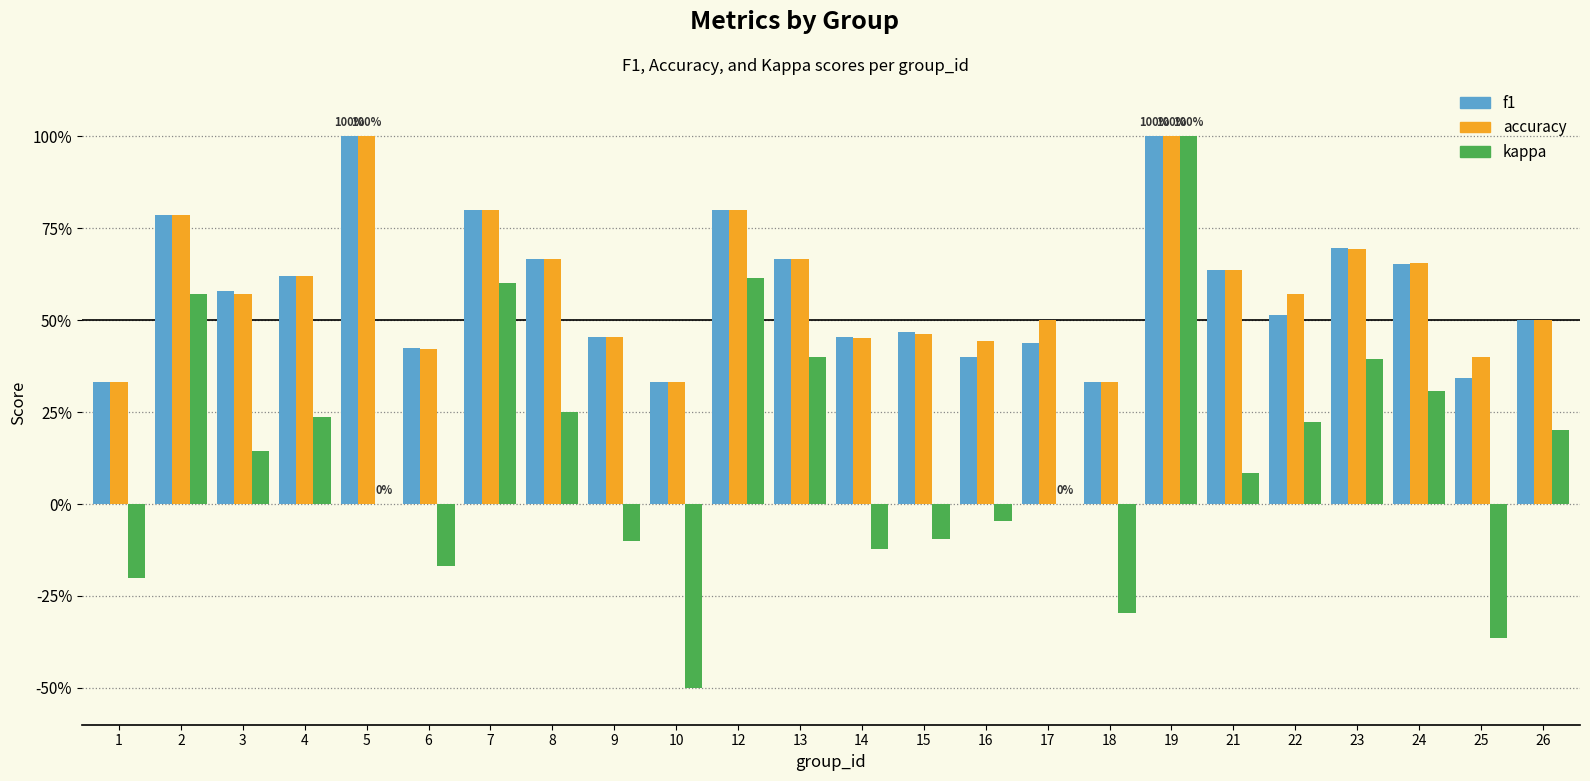

Which series has the widest spread of values?

kappa